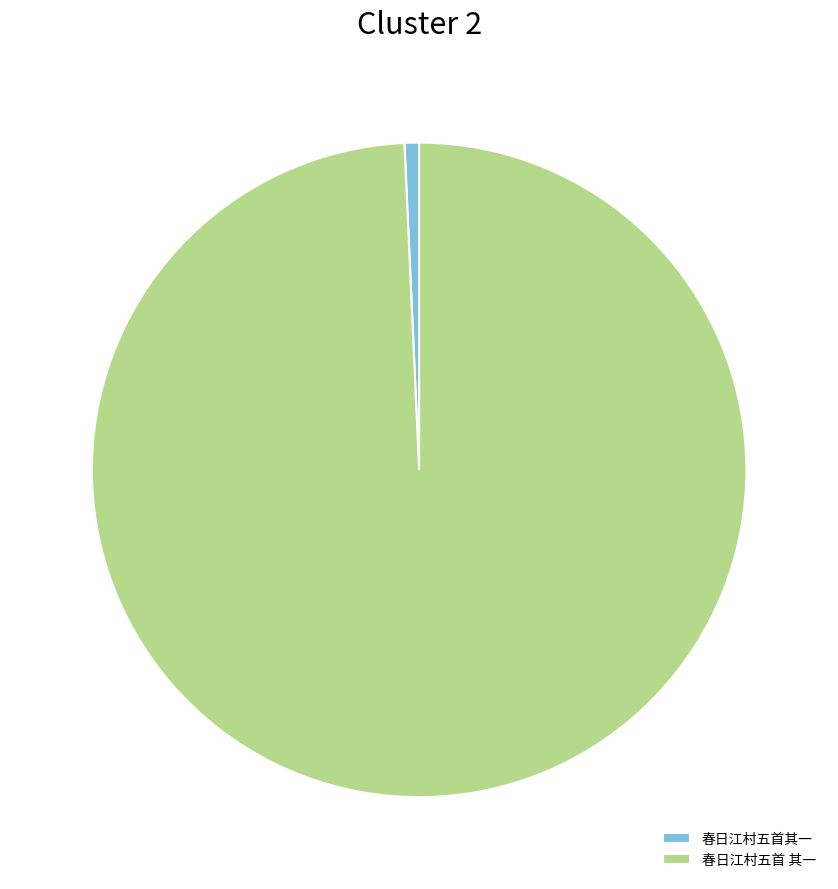

Which has a higher value, 春日江村五首其一 or 春日江村五首 其一?

春日江村五首 其一